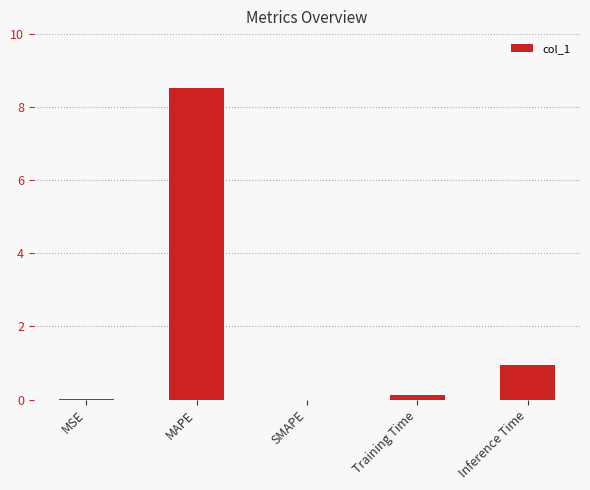

The value at MSE is 0.0. True or false?

True